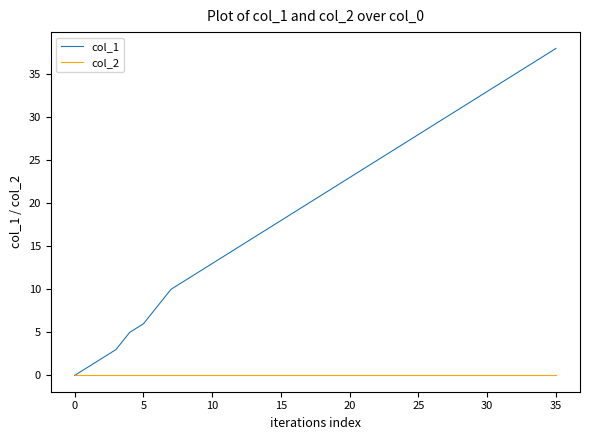

Does the chart have visible grid lines?

No